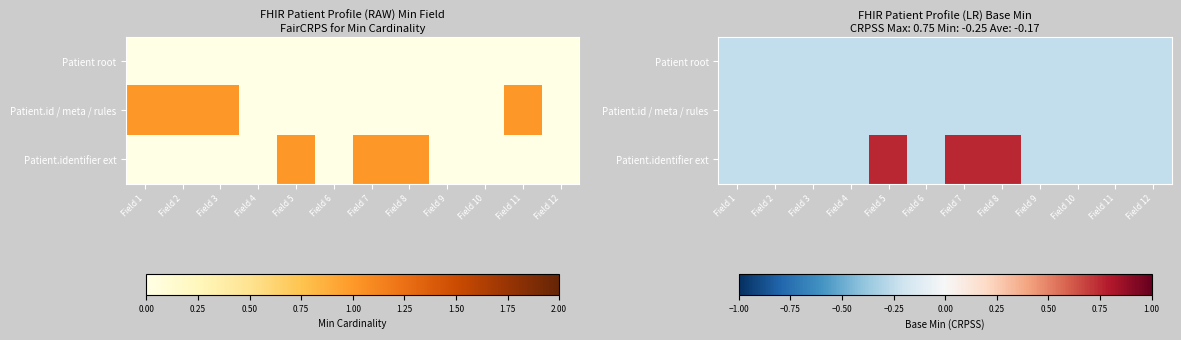

What value does the Patient.identifier ext series have at Field 9?

-0.2